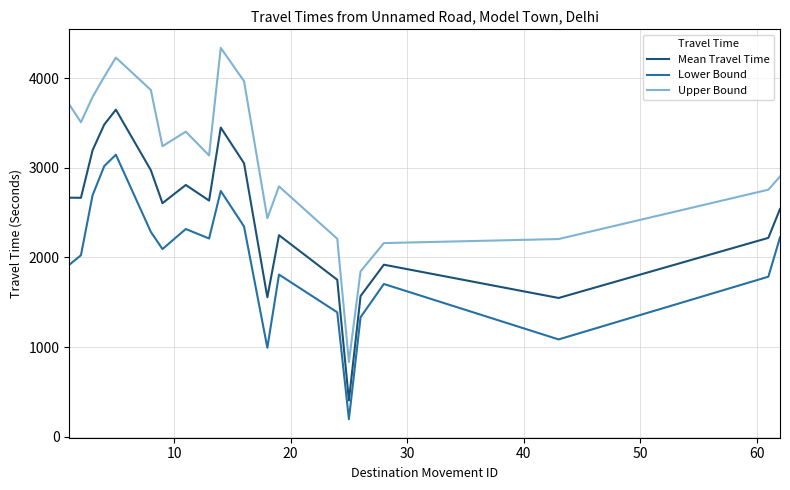

What is the difference between the maximum and minimum values in the Upper Bound series?

3502